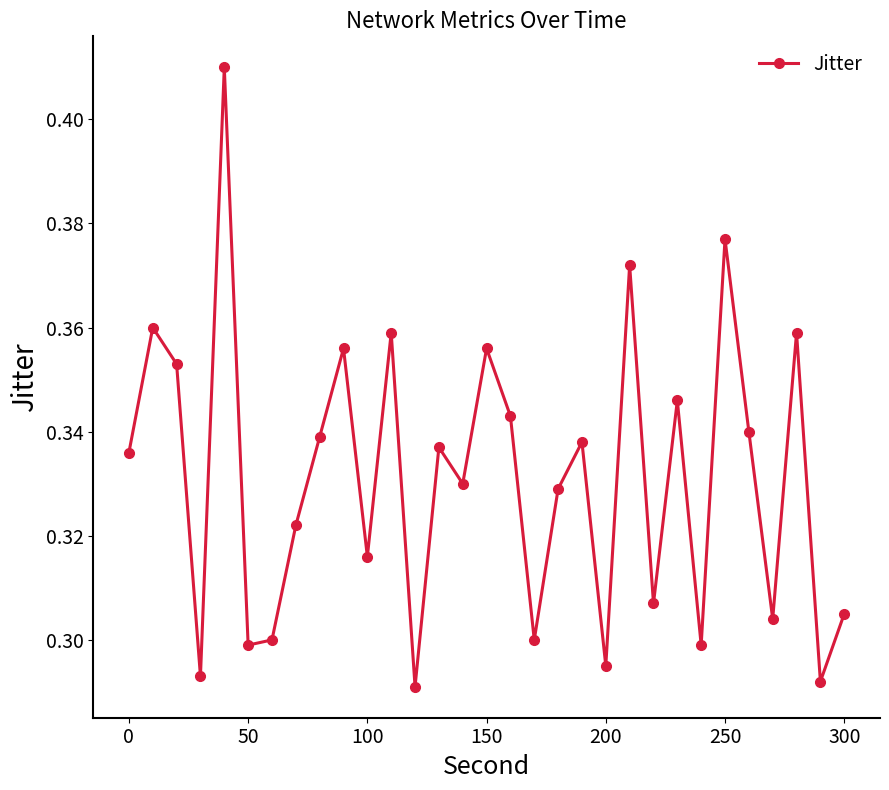

What is the sum of all values?

10.3